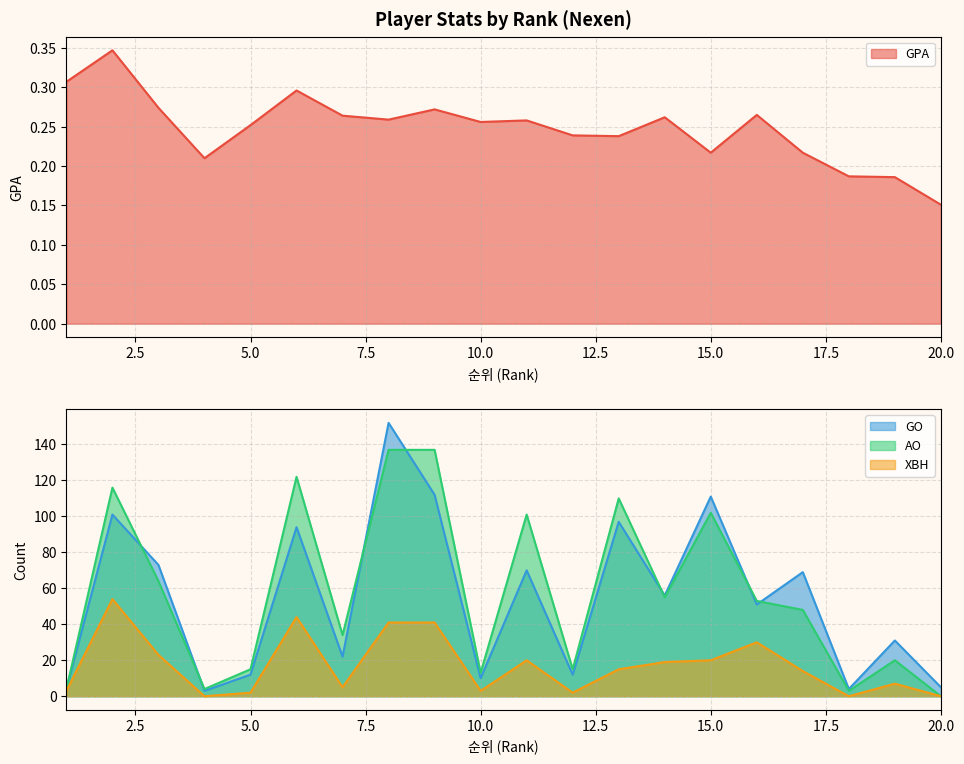

True or false: AO and XBH cross at least once.

False